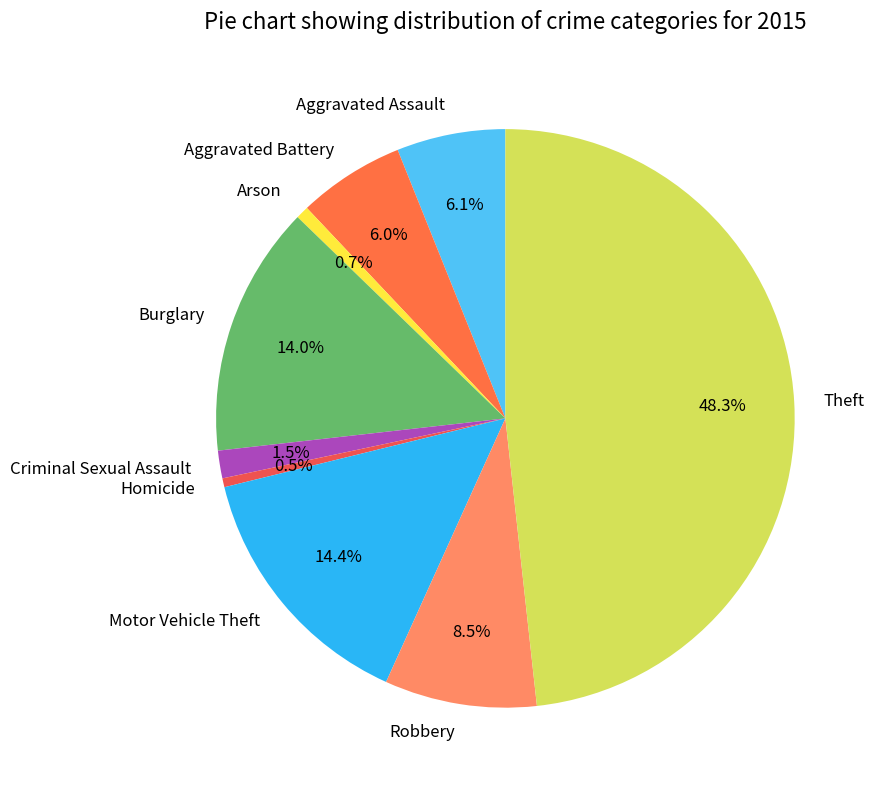

How many slices are in this pie chart?

9